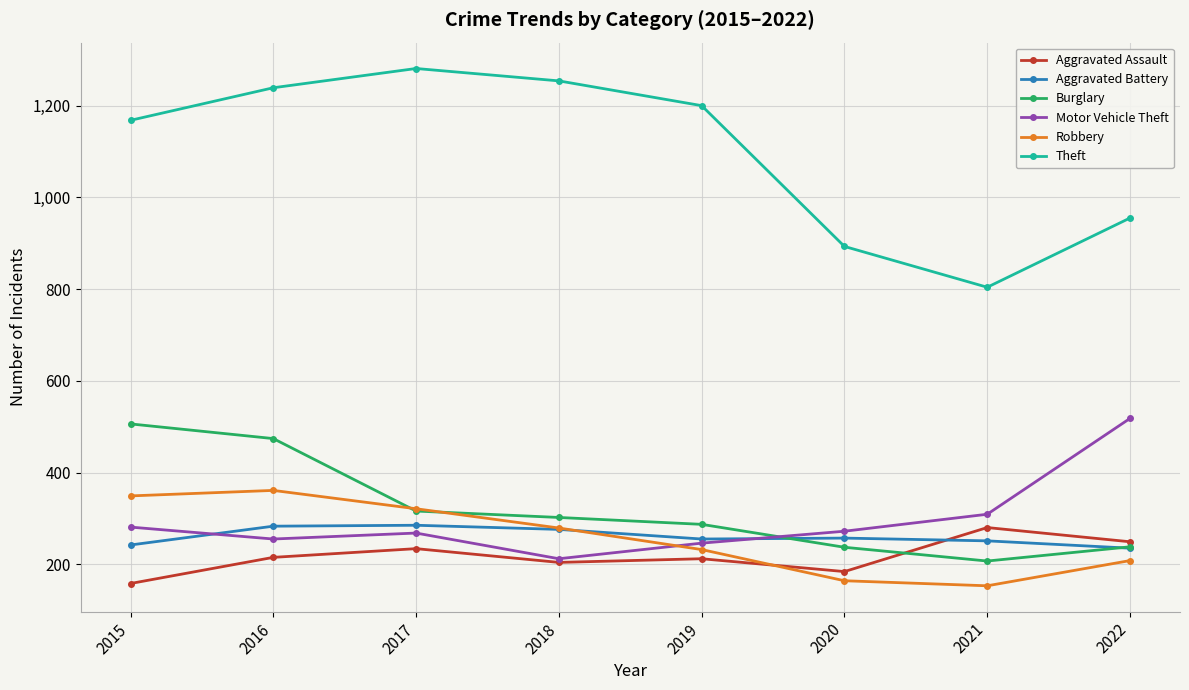

At which category does Robbery reach its first local valley?

2021